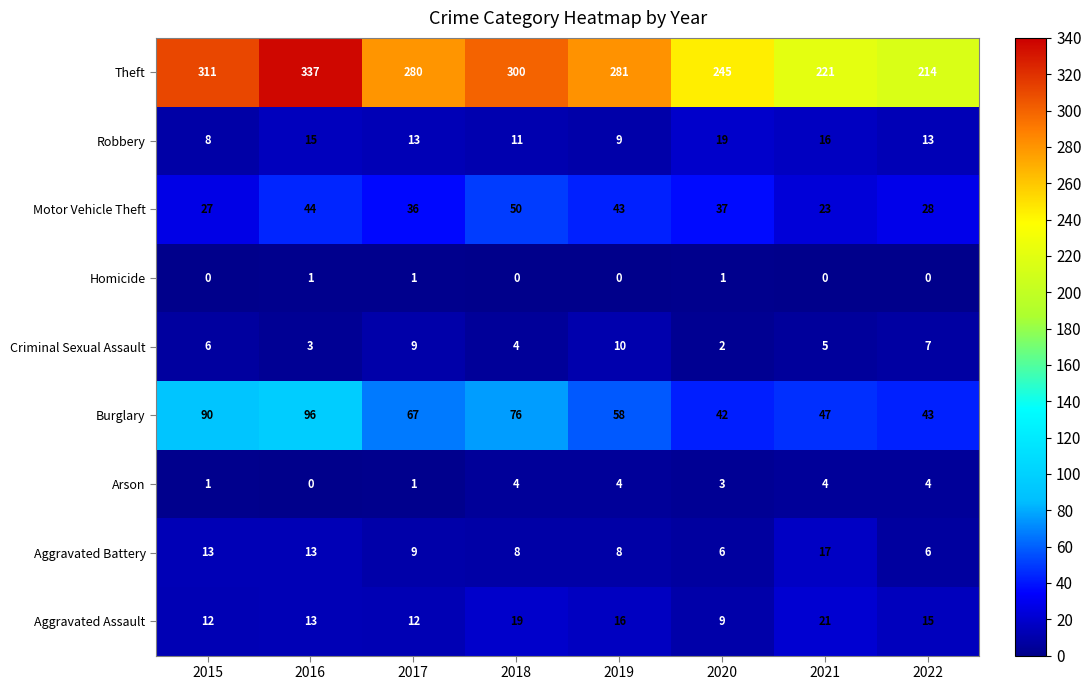

Is the value of Burglary at 2017 greater than the value of Theft at 2018?

No